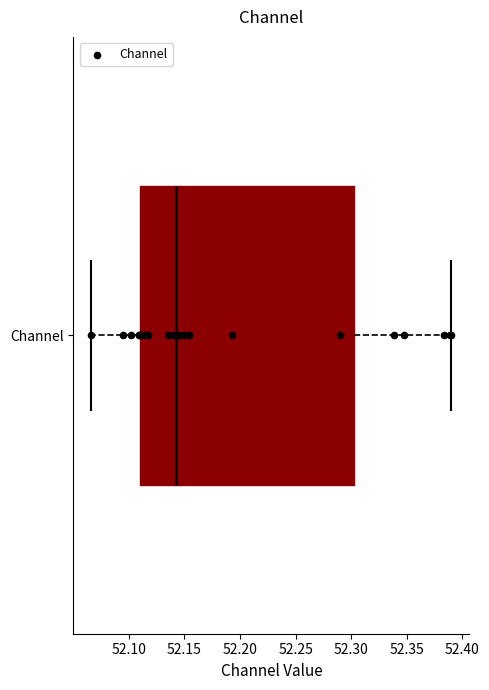

Where is the right edge of the box for Channel on the x-axis? The values are not printed on the chart, so give them approximately, as read against the axis.

52.300